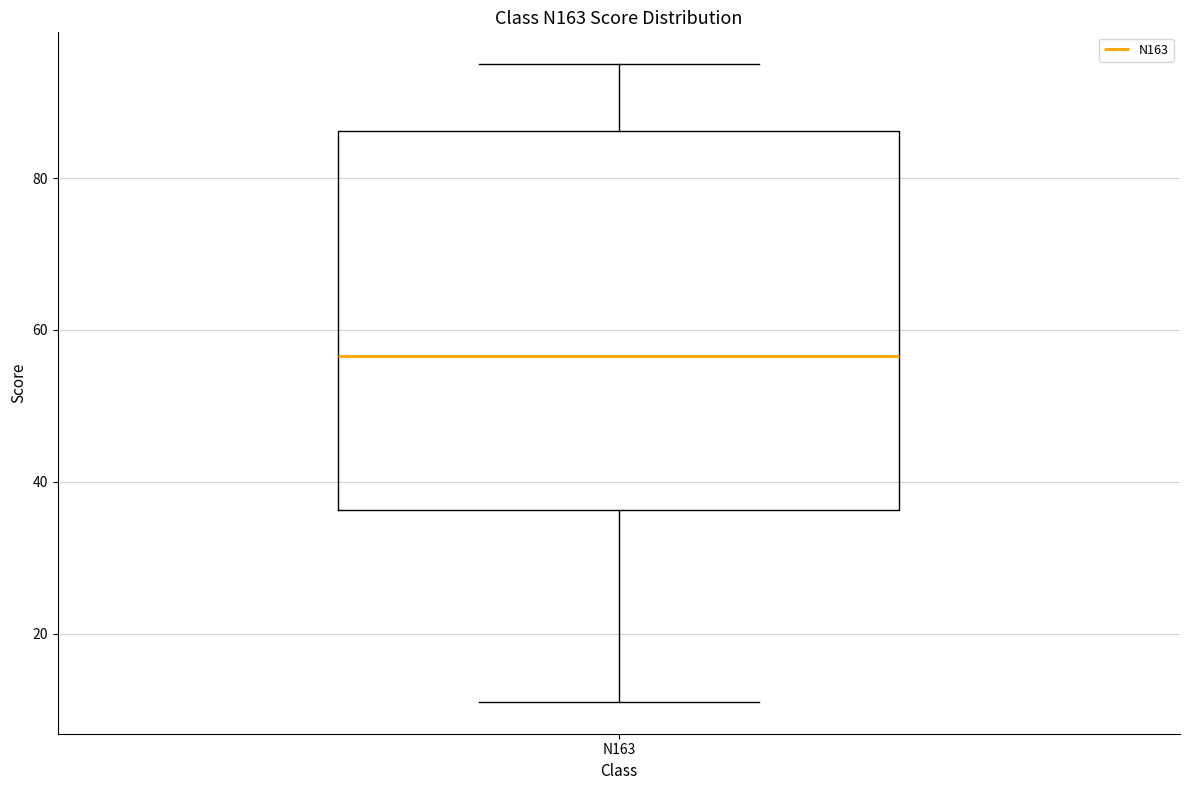

Transcribe this box plot: give where the median line is, the range the box spans, and where the two whiskers end, as read against the y-axis. The values are not printed on the chart, so give them approximately, as read against the axis.

median 56, box 36 to 86, whiskers 12 to 96